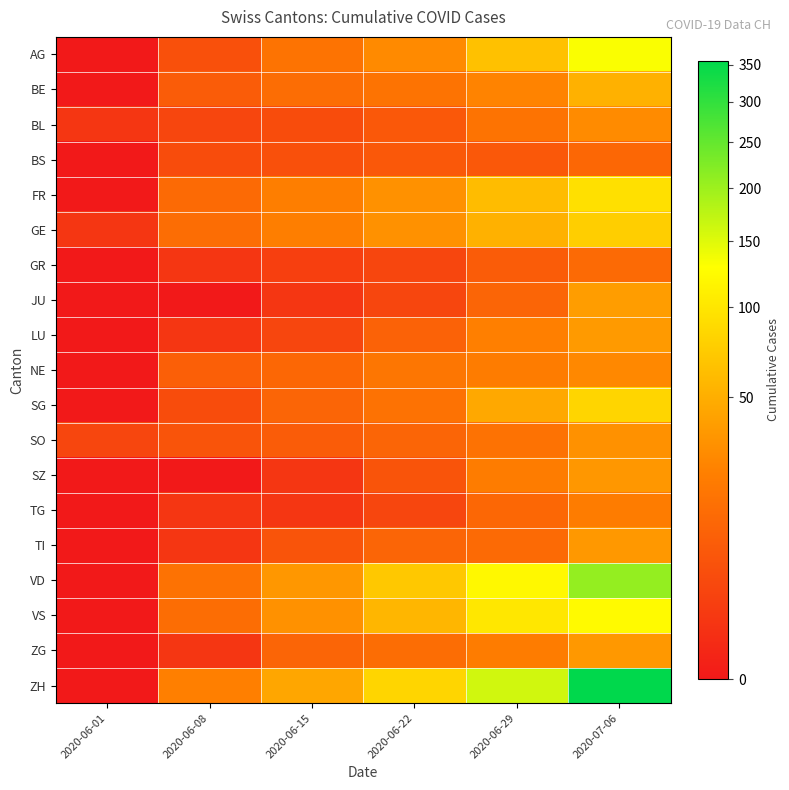

Which series has the largest range (max minus min)?

ZH